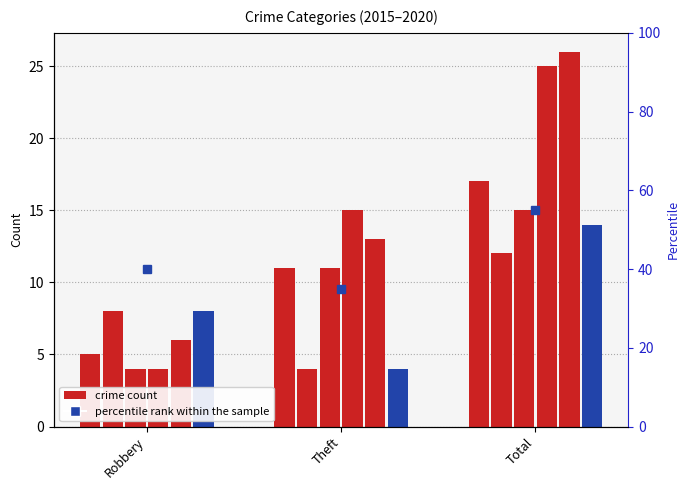

What is the sum of the 2015 values at Theft and Total?

28